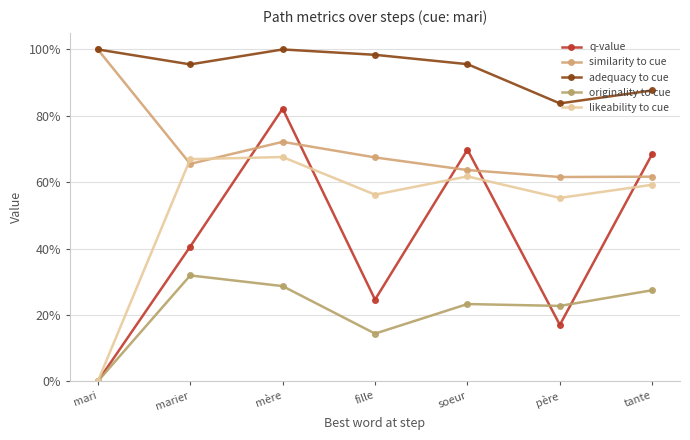

True or false: adequacy to cue and likeability to cue cross at least once.

False